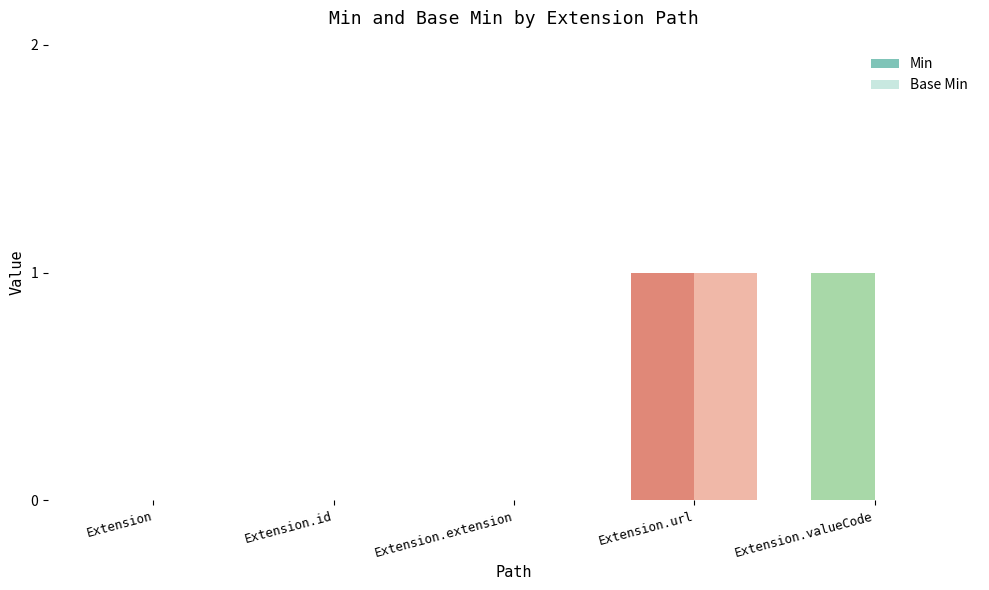

Does the chart contain stacked bars?

No